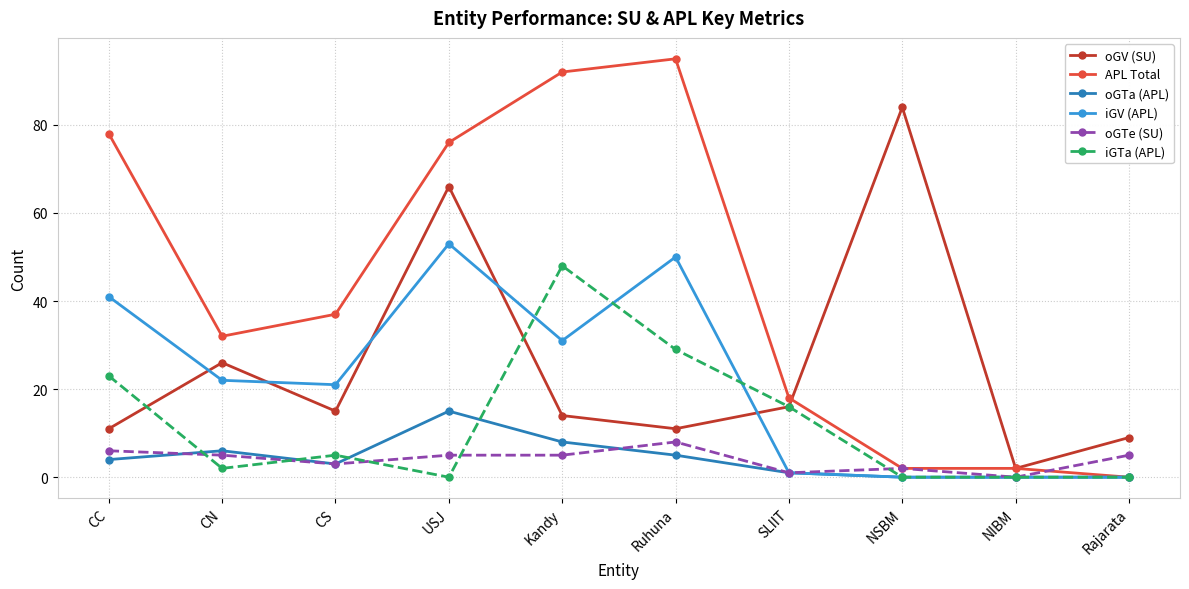

Which series has the largest total across all categories?

APL Total